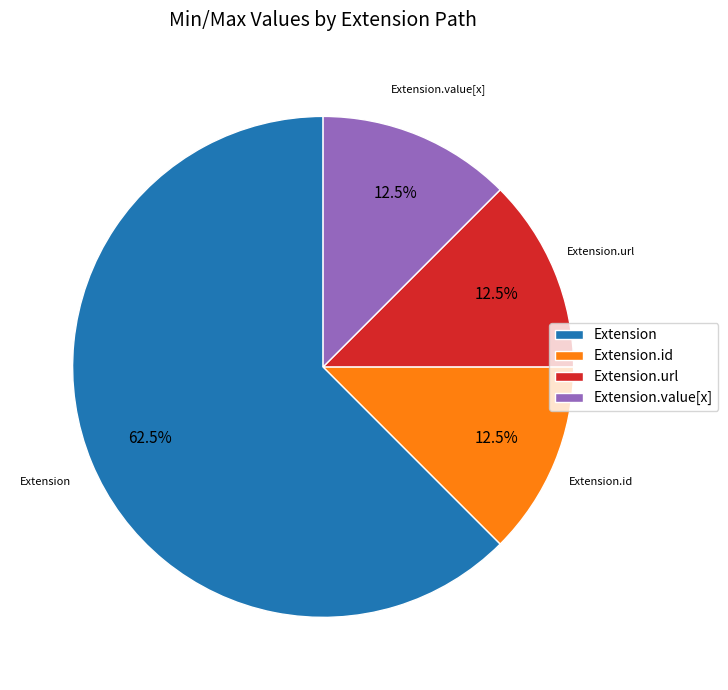

How many slices are in this pie chart?

4